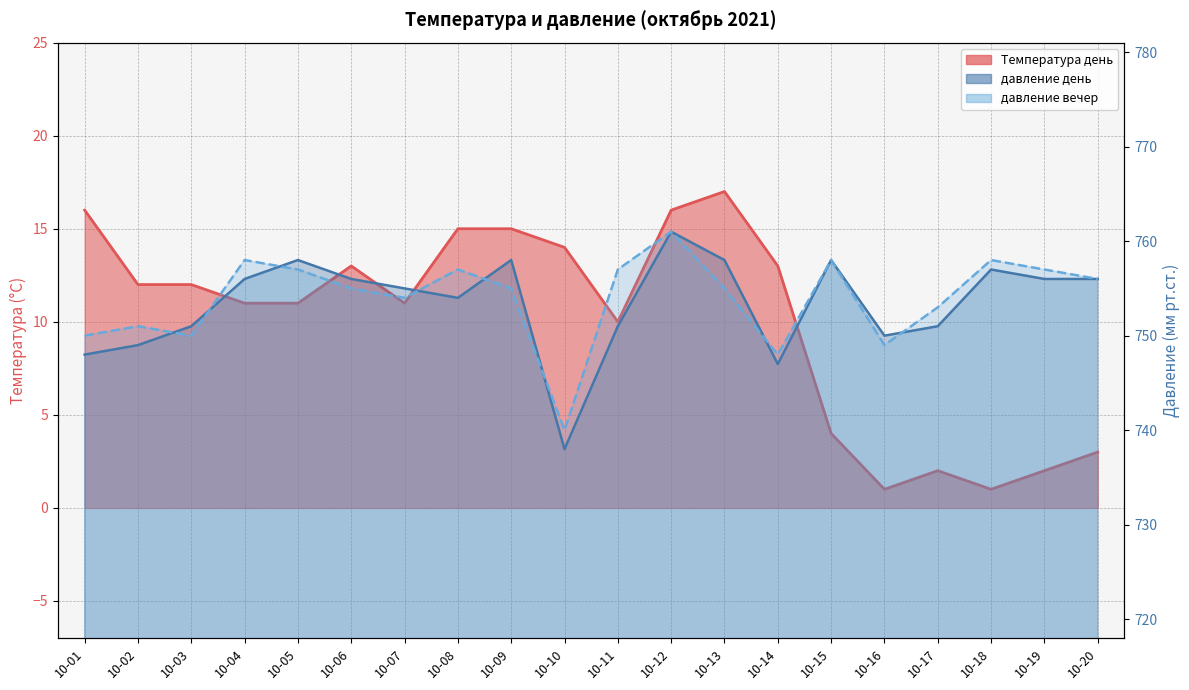

What is the minimum value shown in the chart?

1